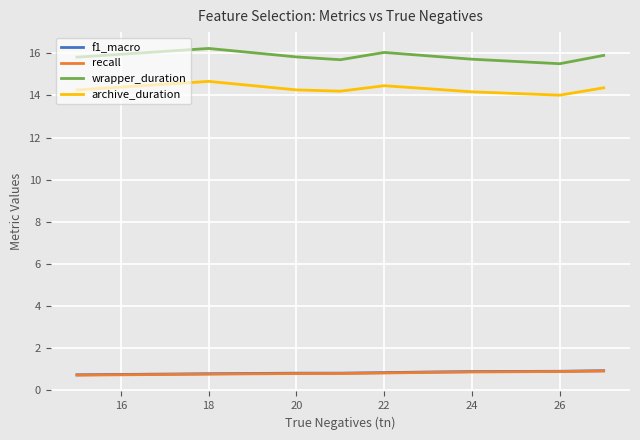

Which series has the largest total across all categories?

wrapper_duration